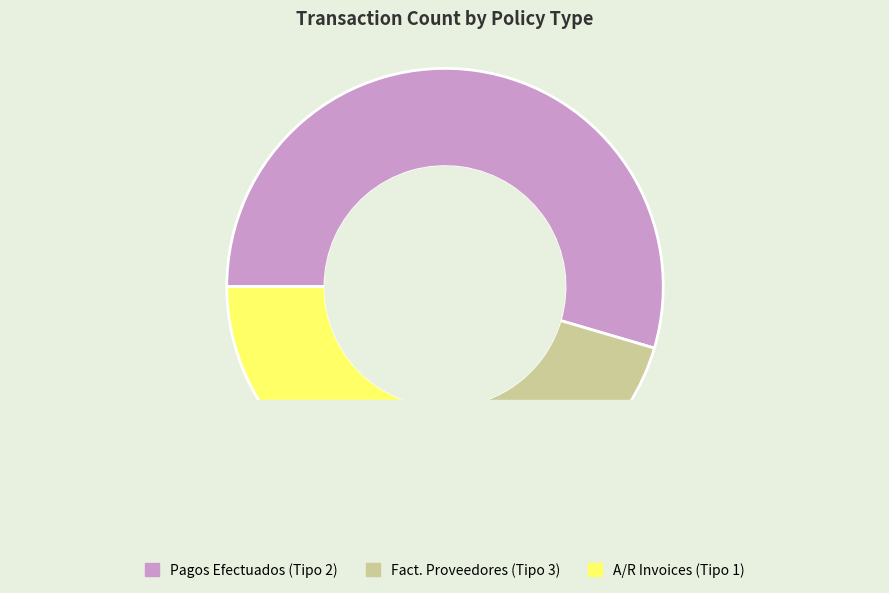

Is the sum of Fact. Proveedores (Tipo 3) and A/R Invoices (Tipo 1) greater than half?

No